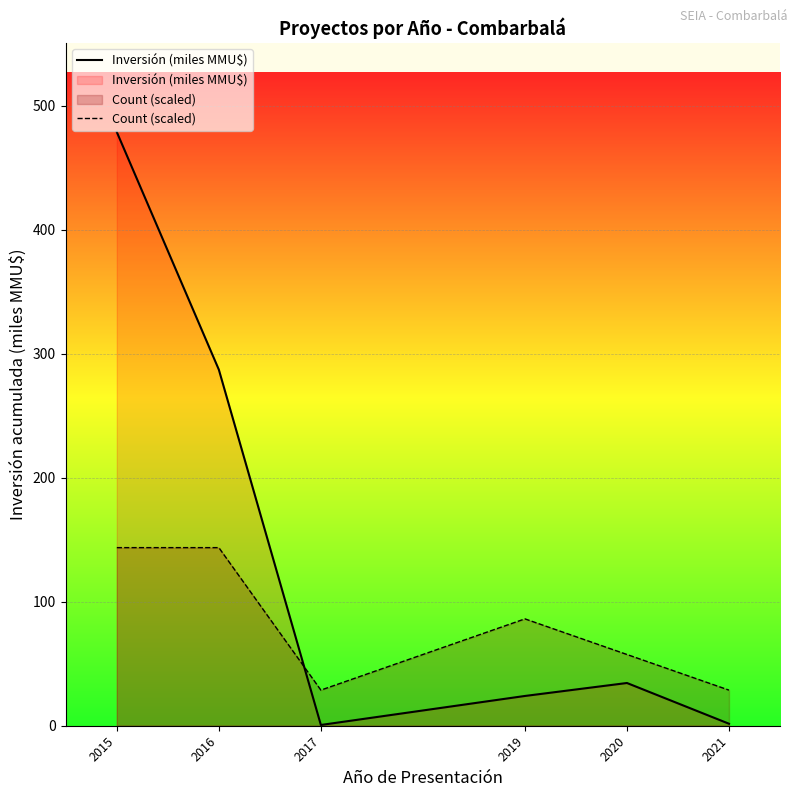

At 2019, list the series in order from smallest to largest.

Inversión (miles MMU$), Count (scaled)